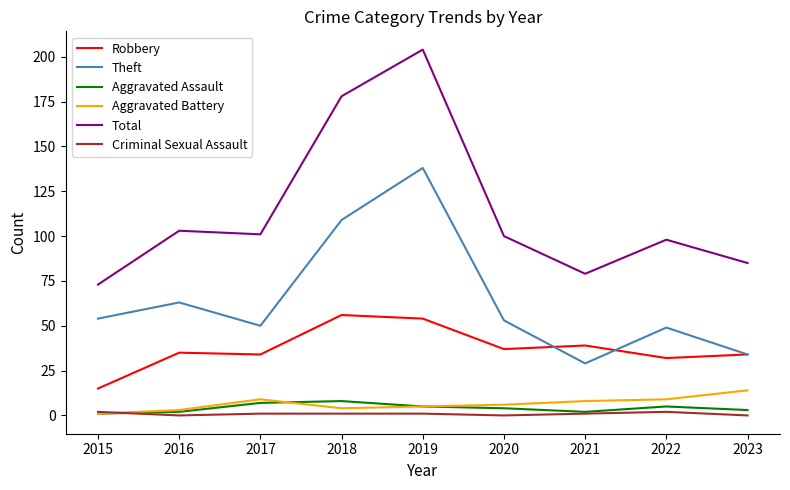

How many distinct data groups are displayed?

6